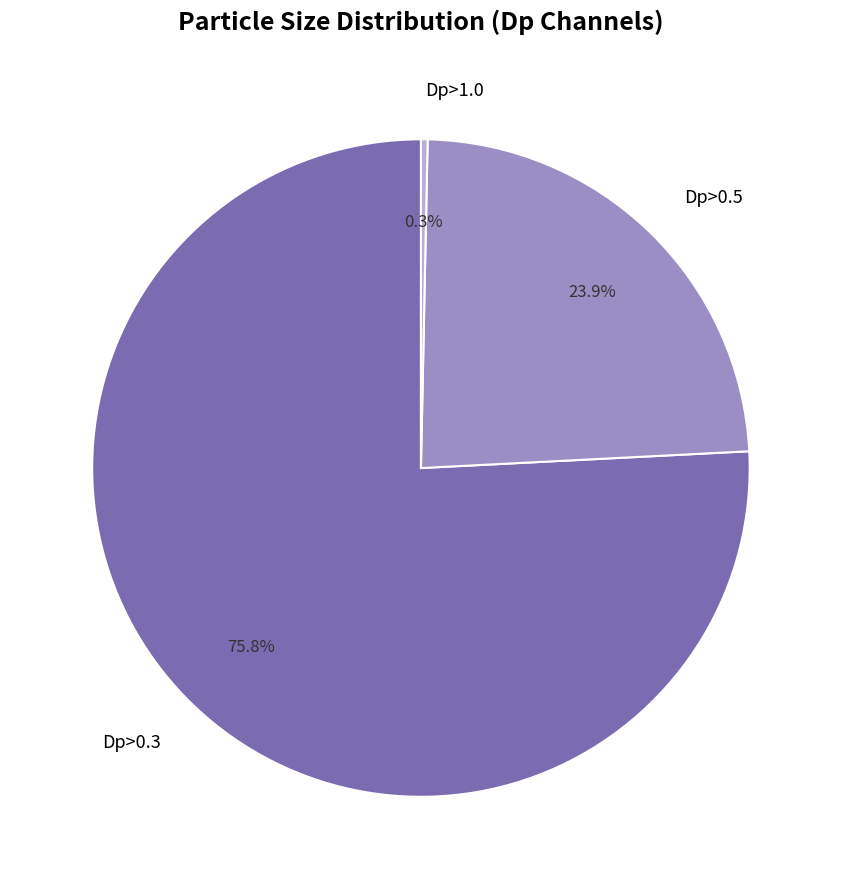

Combined, what portion of the pie is Dp>0.5 and Dp>0.3?

99.7%